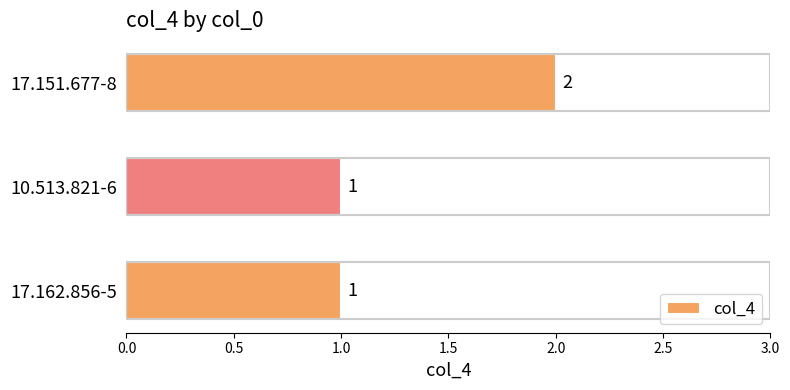

What is the difference between the maximum and minimum values?

1